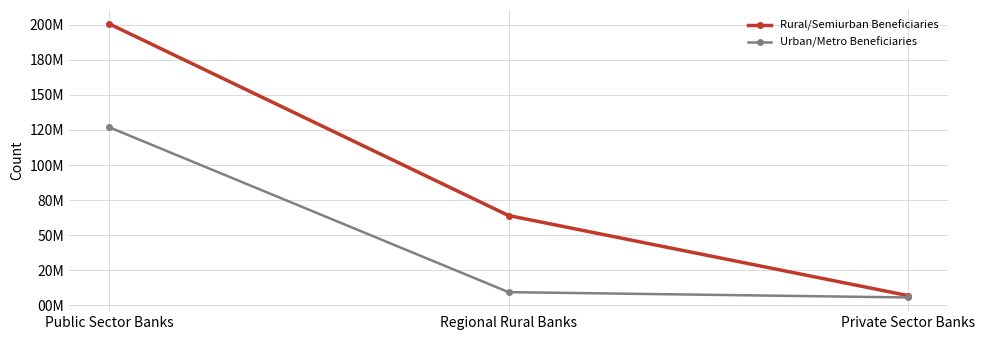

What position from the right is Private Sector Banks?

1